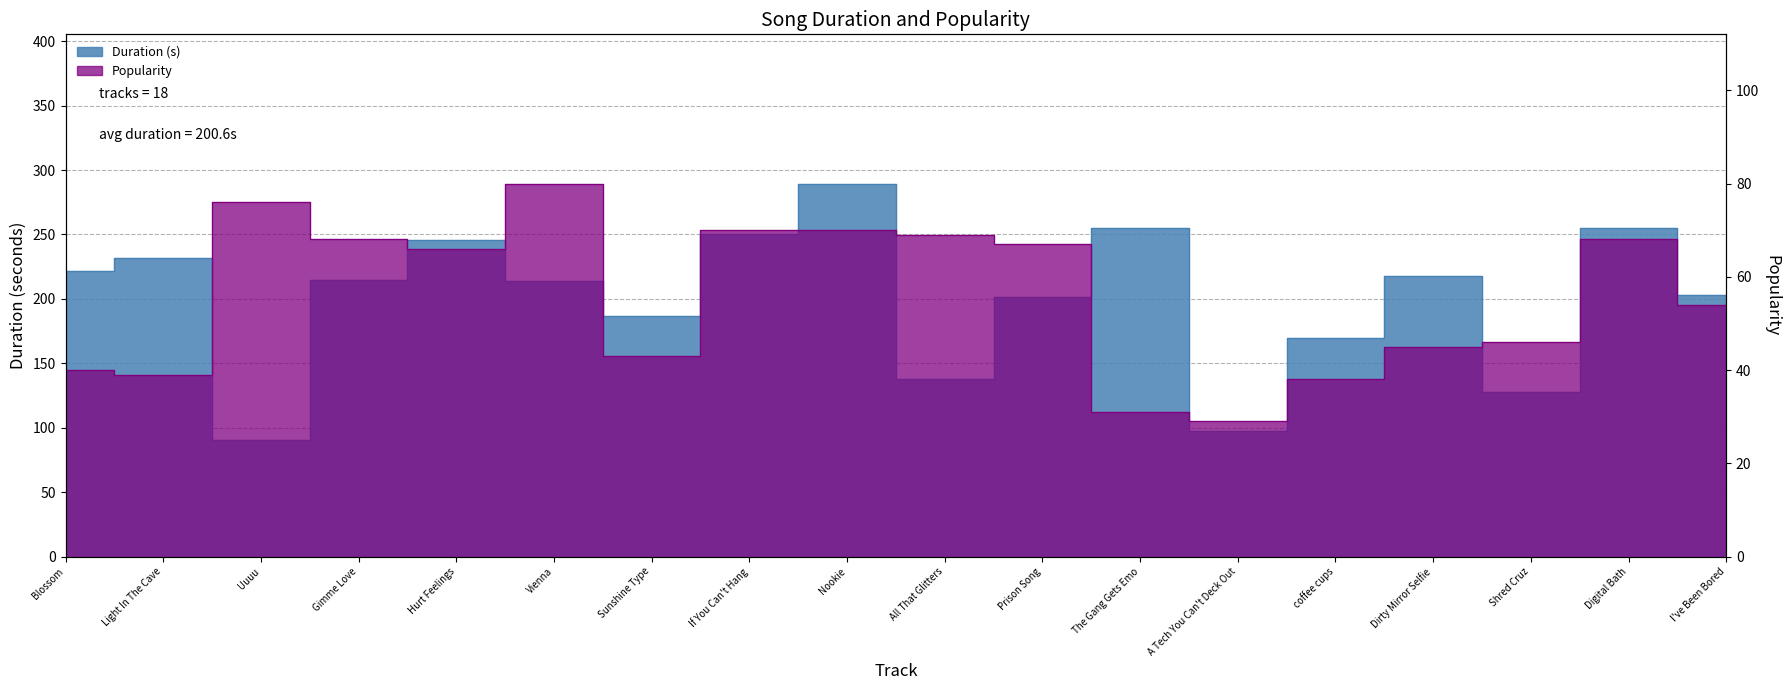

True or false: Popularity and Duration (s) cross at least once.

False